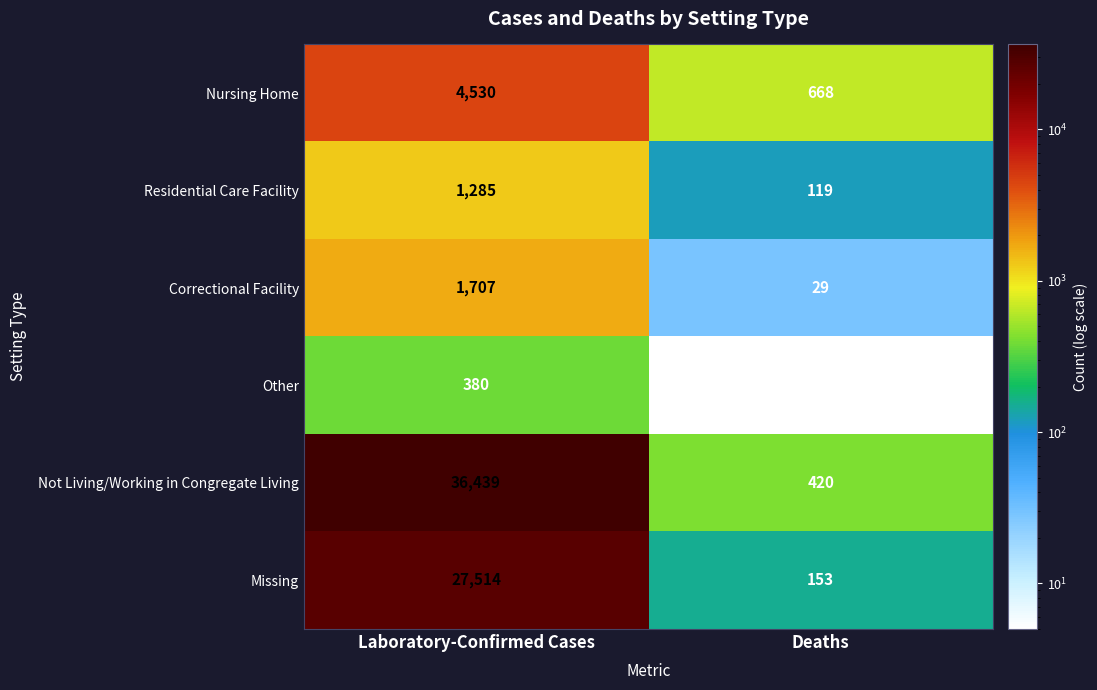

What is the difference between the maximum and minimum values in the Not Living/Working in Congregate Living series?

36019